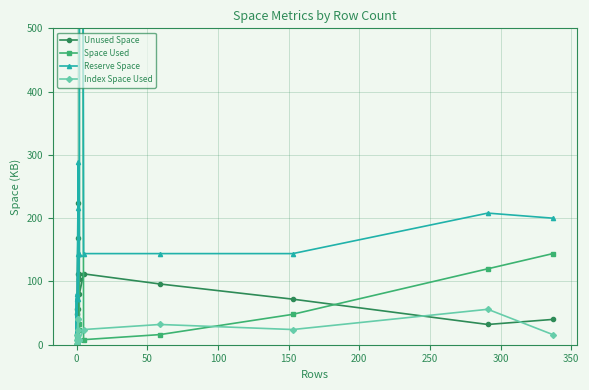

What are all the series names shown in the legend?

Unused Space, Space Used, Reserve Space, Index Space Used